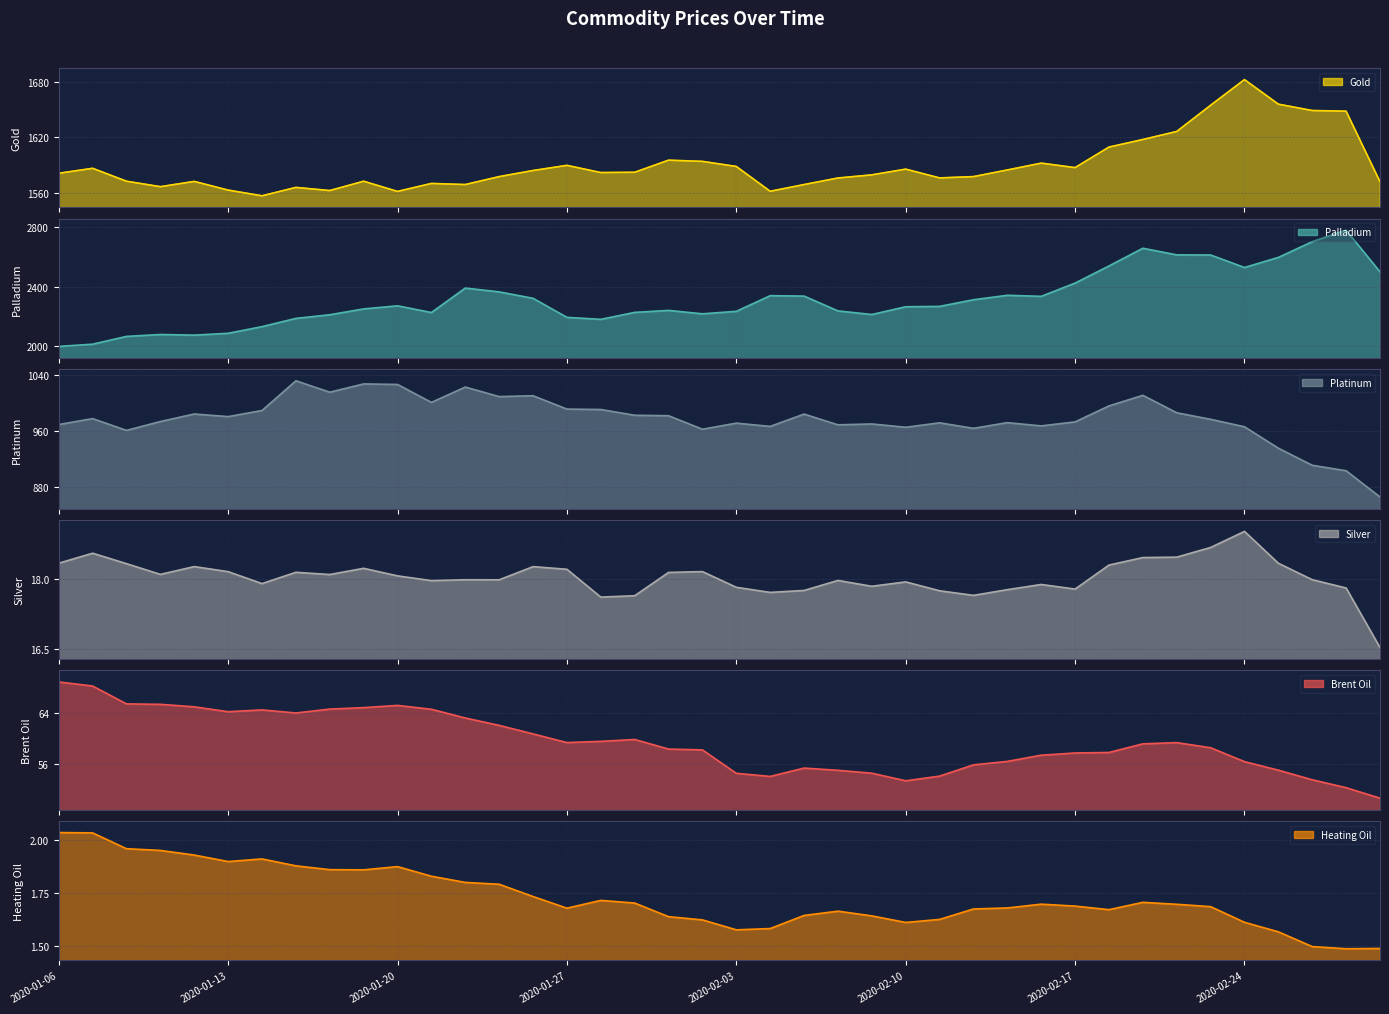

The value of Heating Oil at 2020-02-14 is 0.7. True or false?

False